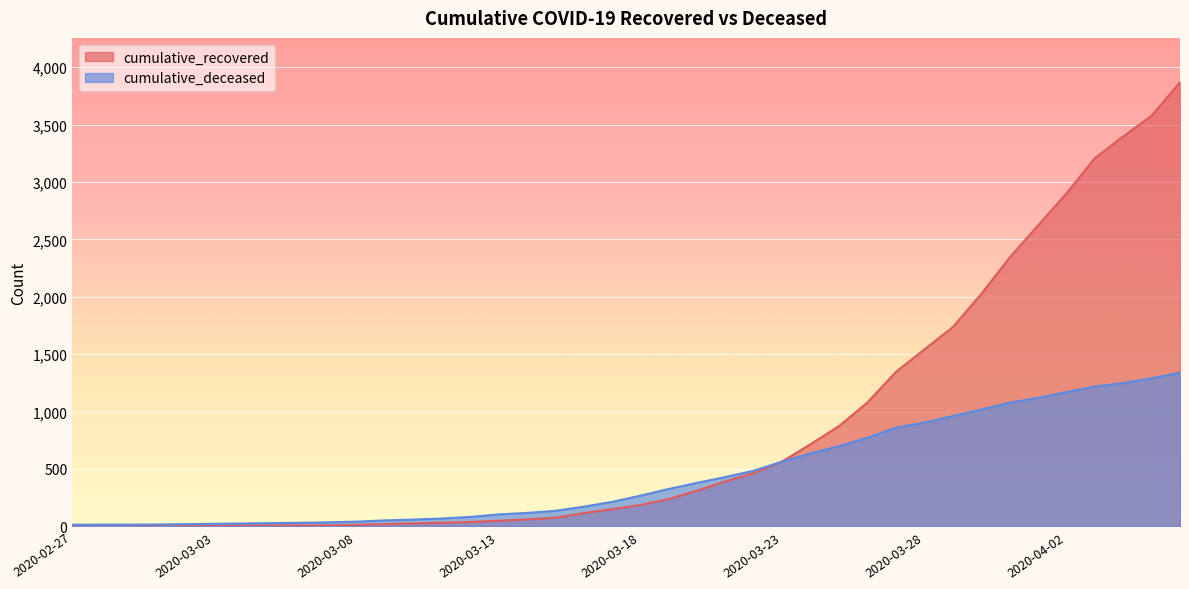

True or false: cumulative_recovered has a value of 1080 at 2020-03-26.

True